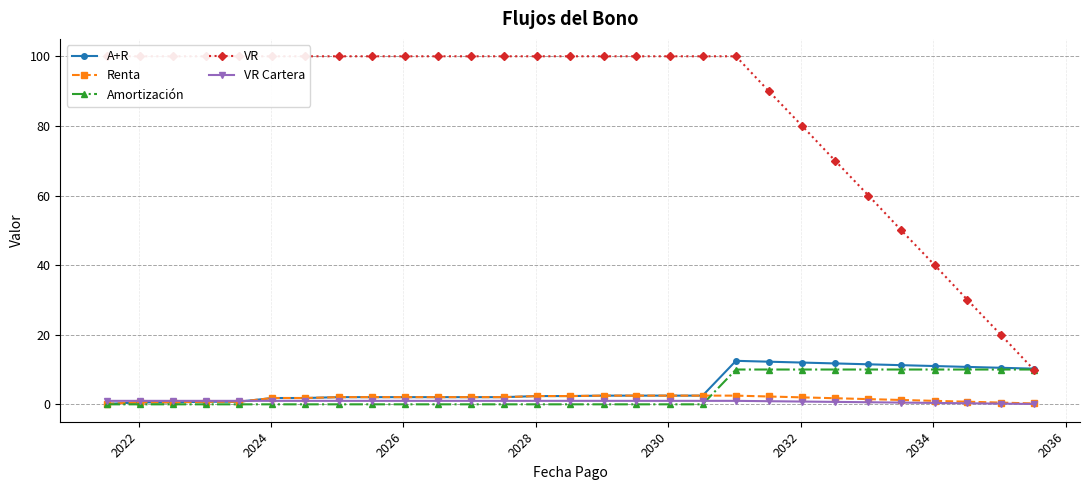

True or false: A+R has more than 2 interior local peaks.

False